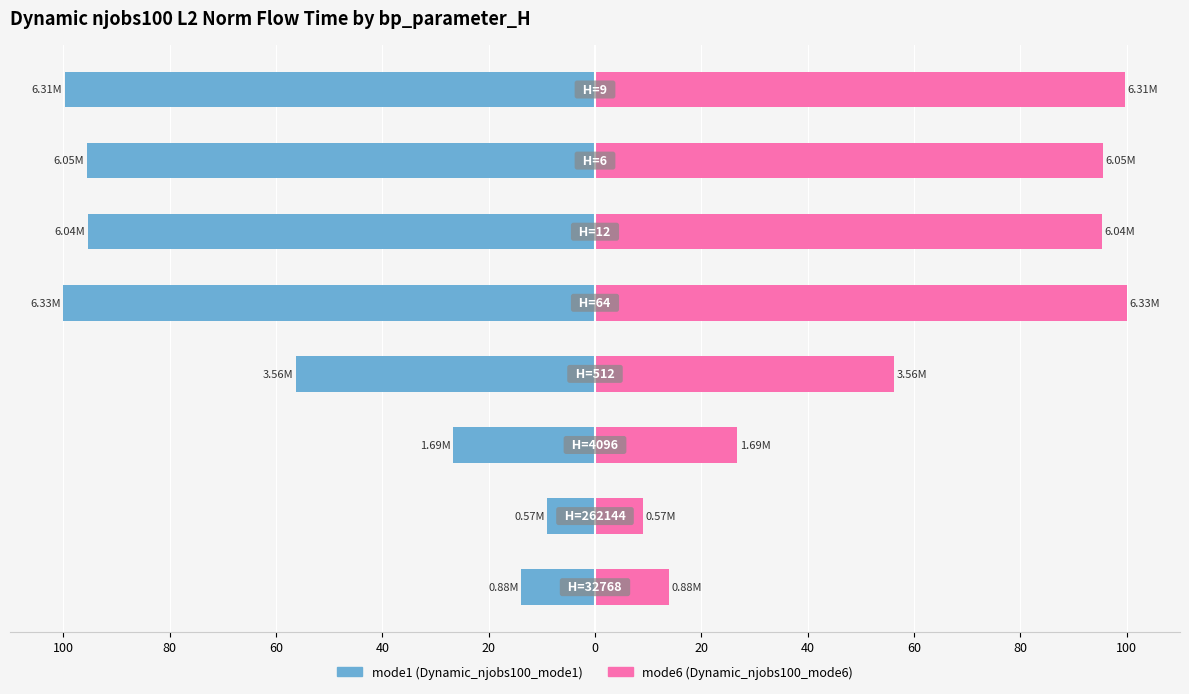

Which series has the widest spread of values?

mode1